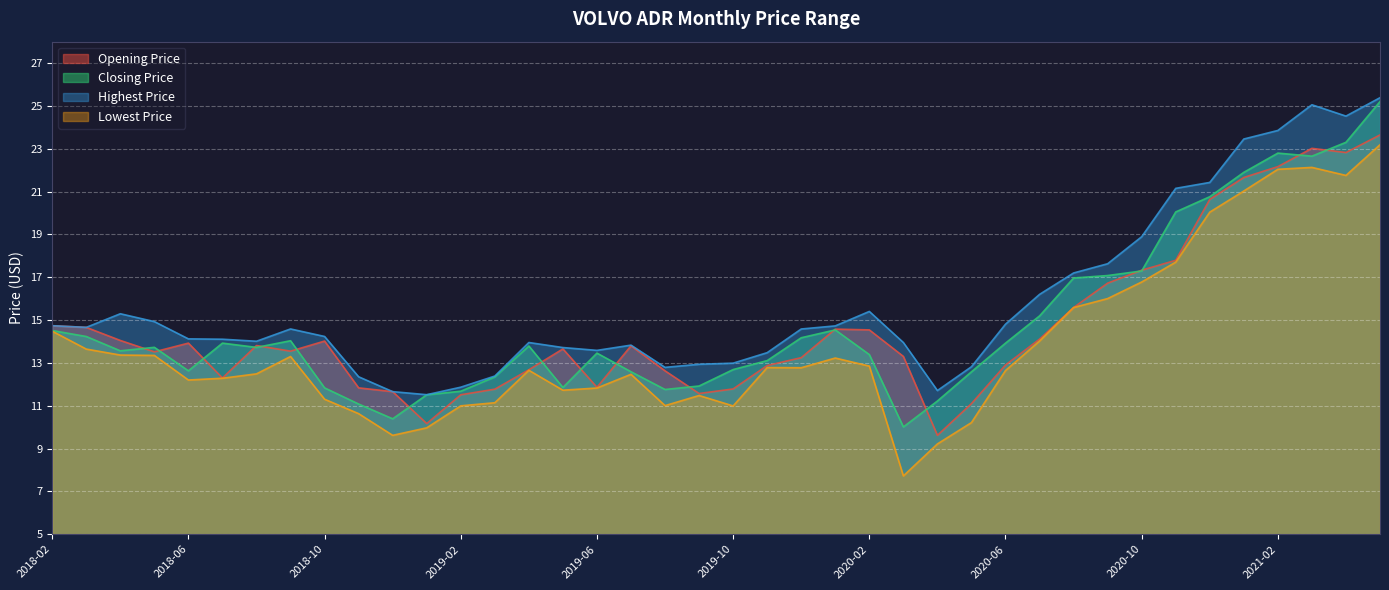

What is the minimum value for Lowest Price?

7.7